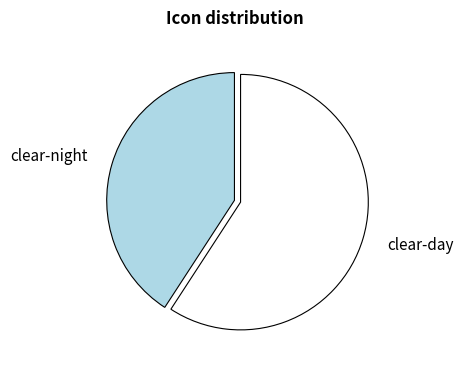

Rank the categories by value from highest to lowest.

clear-day, clear-night